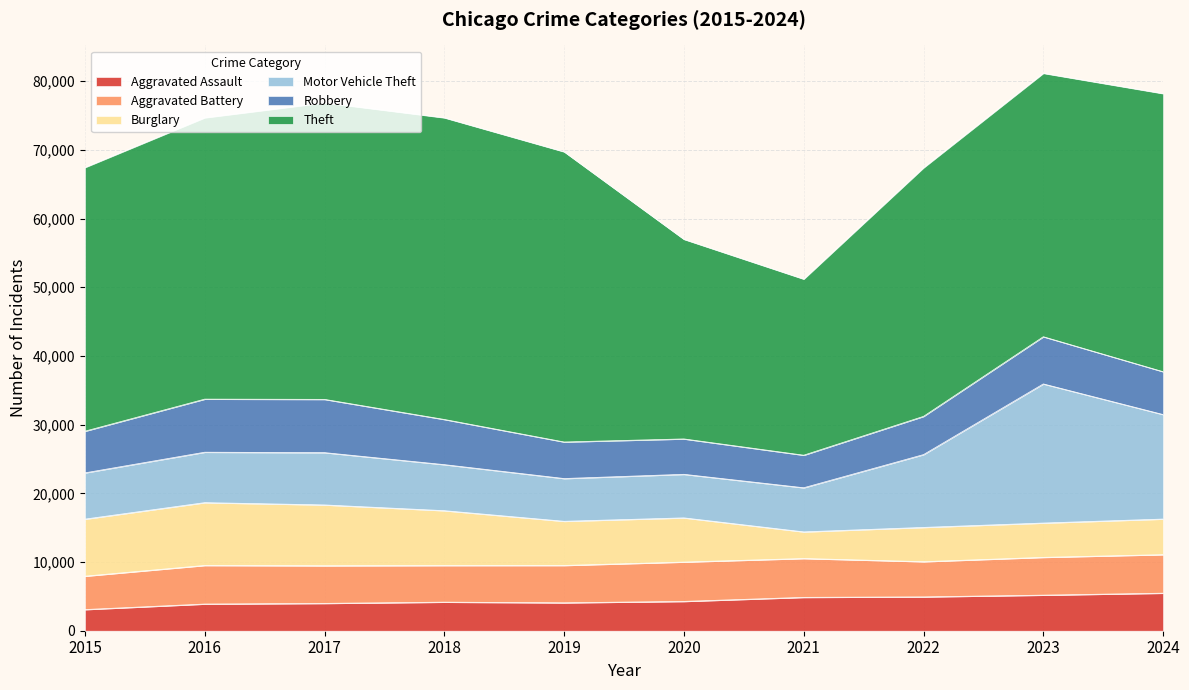

What is the value of the Motor Vehicle Theft point at the 4th from the left?

6702